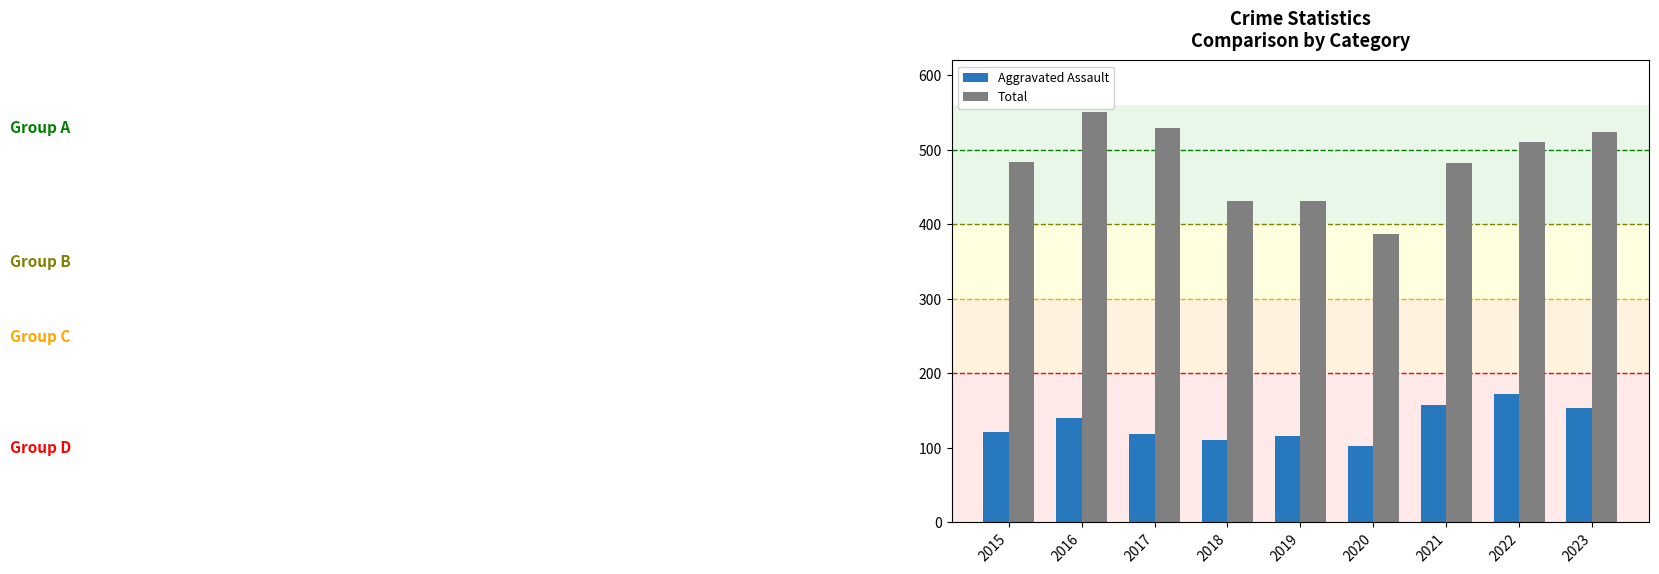

Which series has the largest total across all categories?

Total